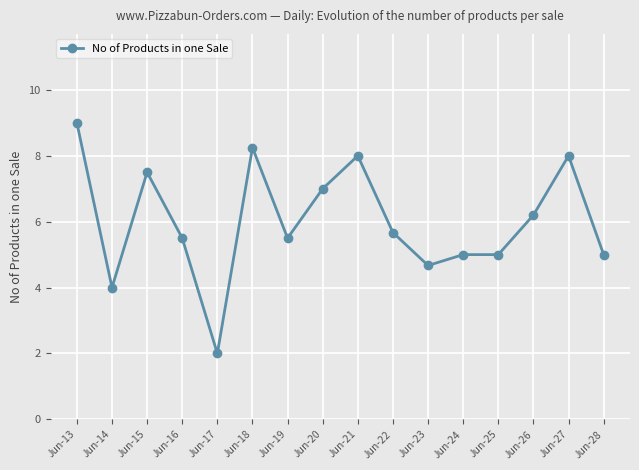

True or false: the data shows 1.8 at Jun-13.

False